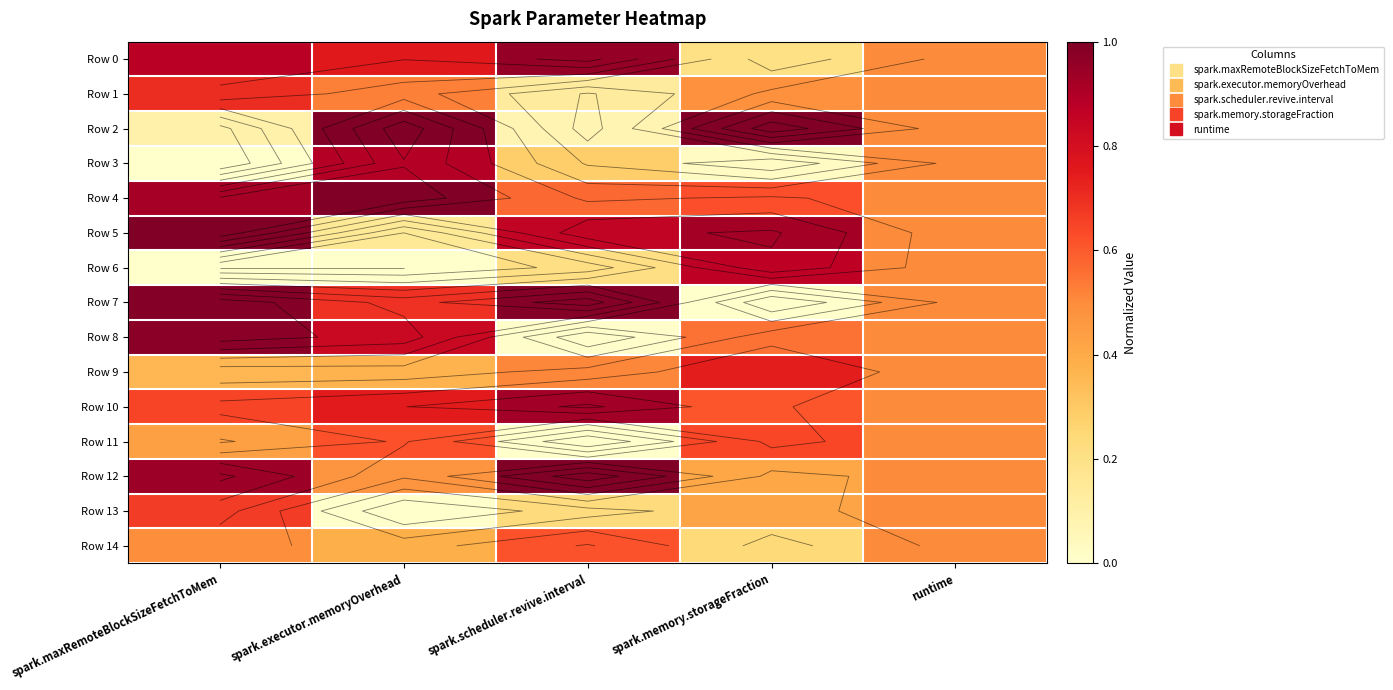

True or false: Row 7 has a value of 1.0 at spark.executor.memoryOverhead.

False